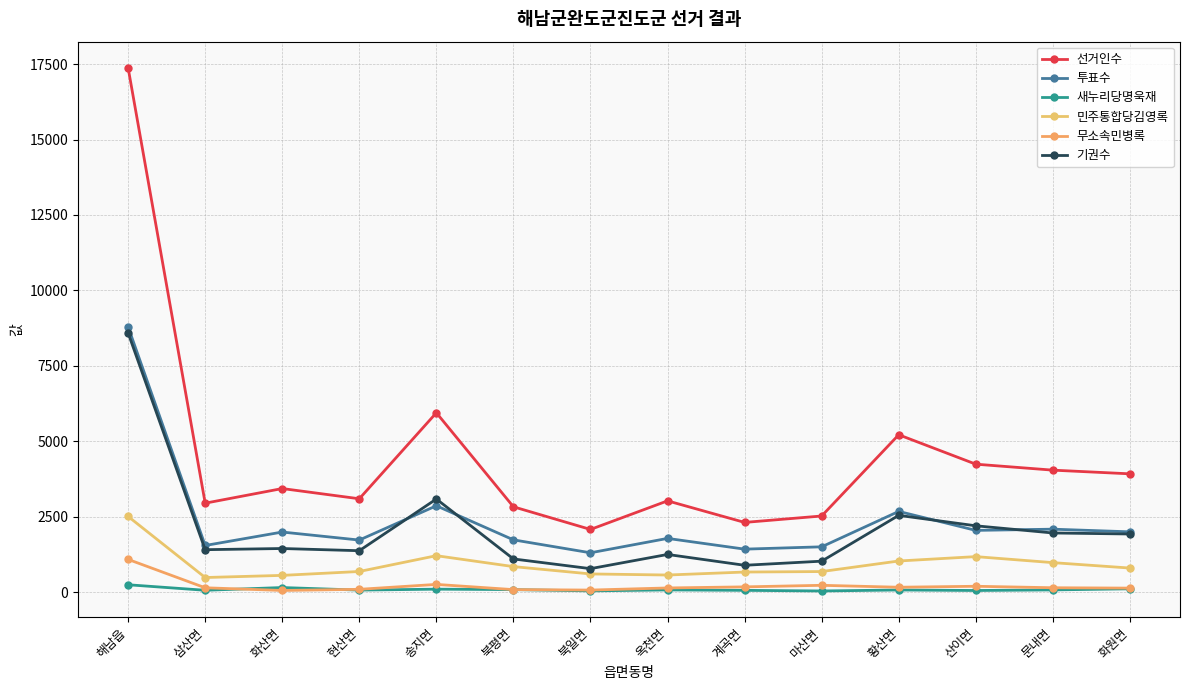

What is the total value across all series at 해남읍?

38584